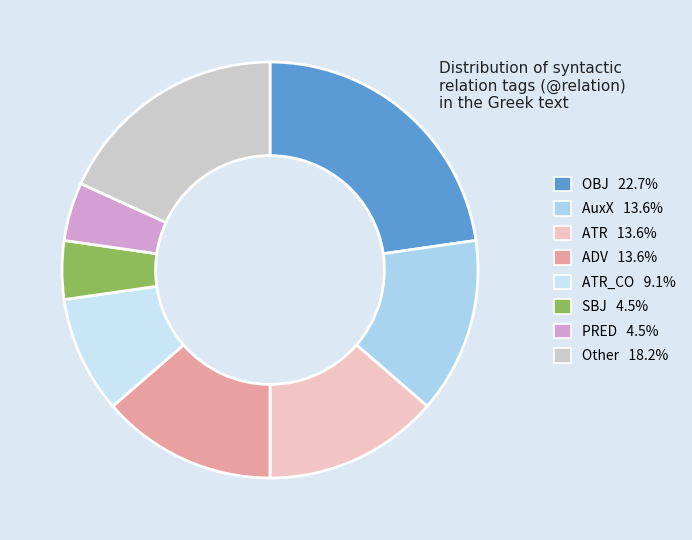

How many segments does this pie chart have?

8